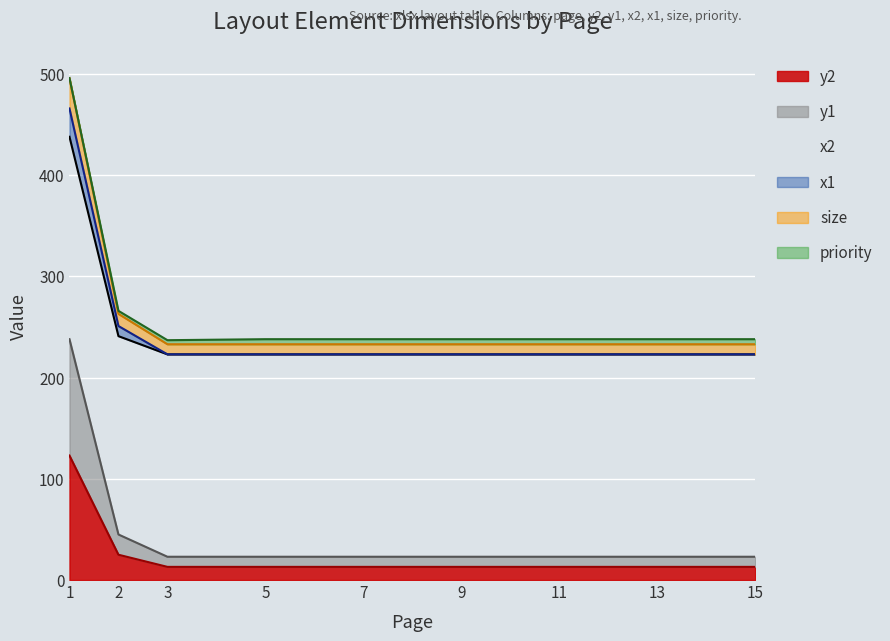

At which label is y2 closest to 68?

2